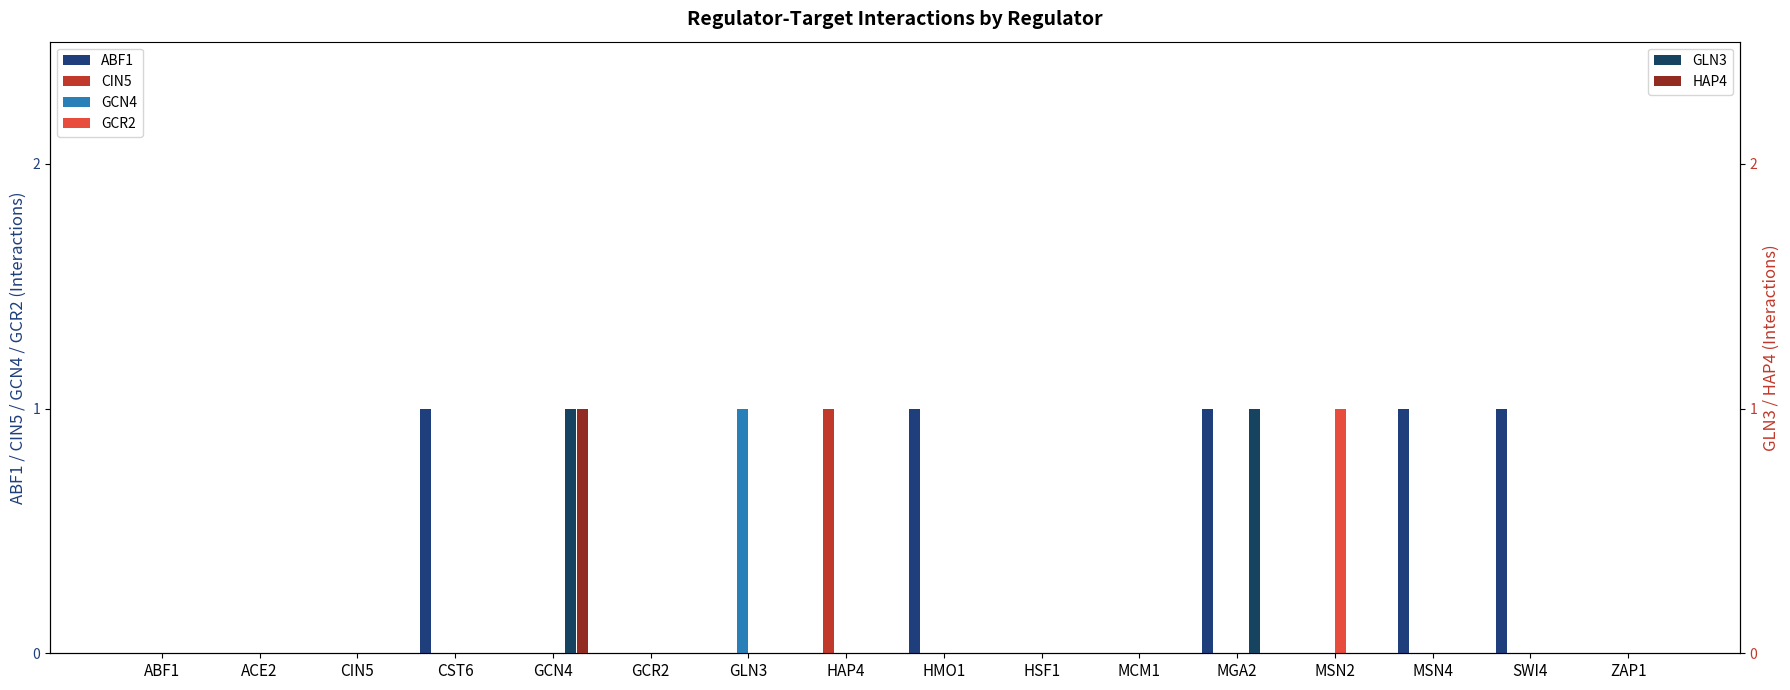

Reading left to right, list all the values displayed in this chart.

ABF1: 0	0	0	1	0	0	0	0	1	0	0	1	0	1	1	0
CIN5: 0	0	0	0	0	0	0	1	0	0	0	0	0	0	0	0
GCN4: 0	0	0	0	0	0	1	0	0	0	0	0	0	0	0	0
GCR2: 0	0	0	0	0	0	0	0	0	0	0	0	1	0	0	0
GLN3: 0	0	0	0	1	0	0	0	0	0	0	1	0	0	0	0
HAP4: 0	0	0	0	1	0	0	0	0	0	0	0	0	0	0	0